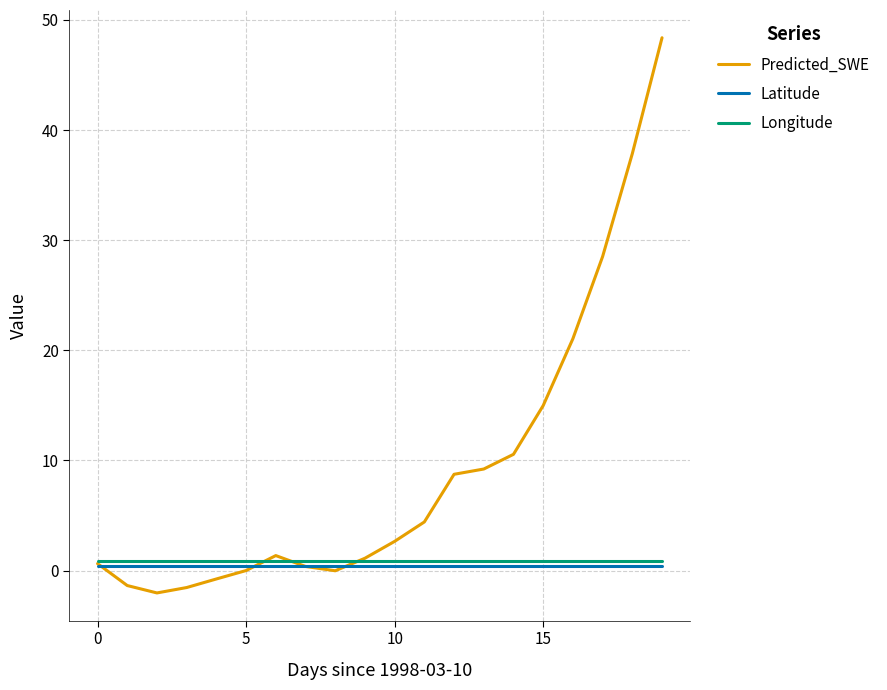

List the series in order of their peak value, highest first.

Predicted_SWE, Longitude, Latitude